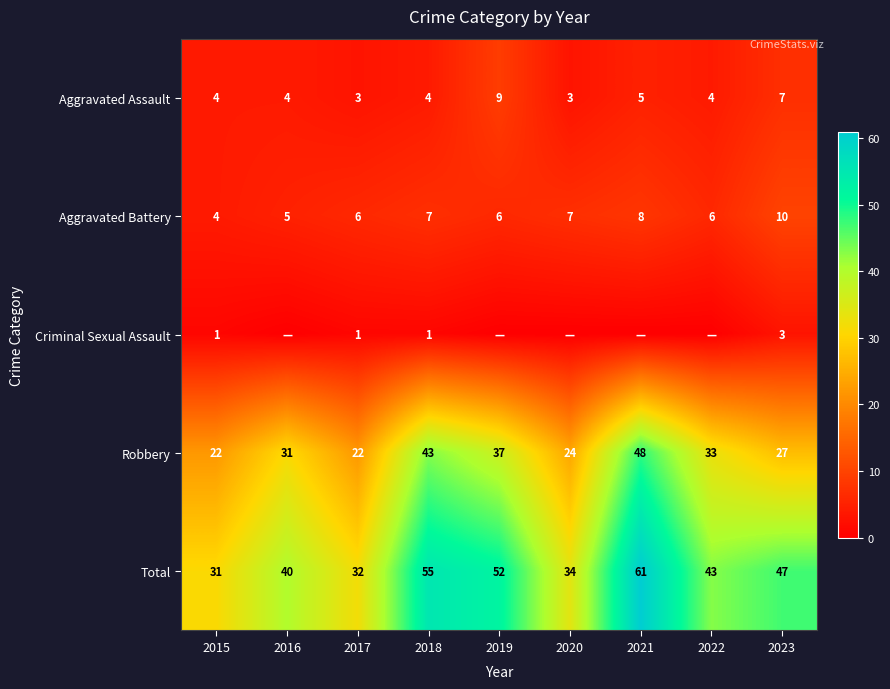

At how many categories does at least one series exceed 54?

2